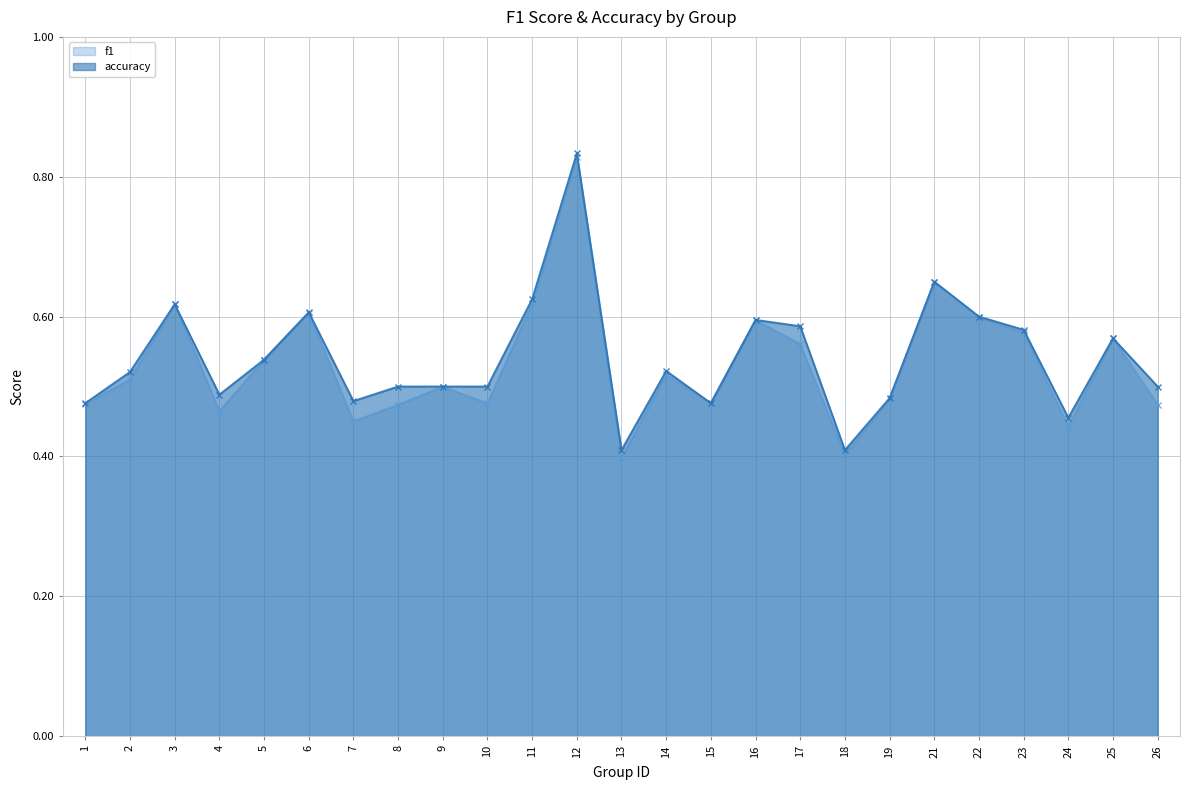

True or false: accuracy and f1 cross at least once.

False